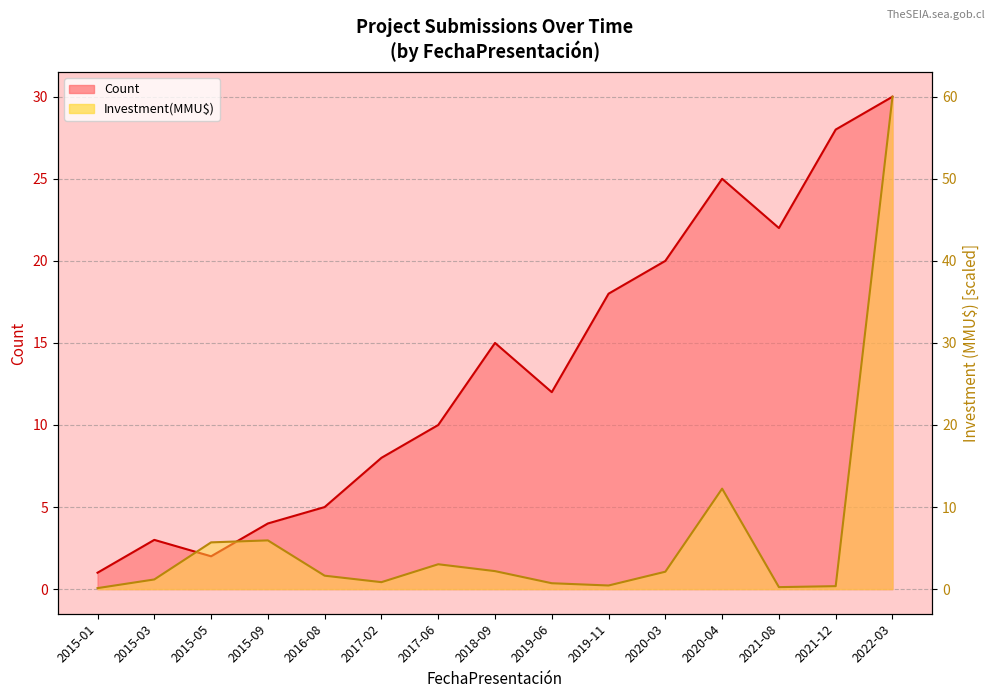

Does the chart display data point markers on the line(s)?

No